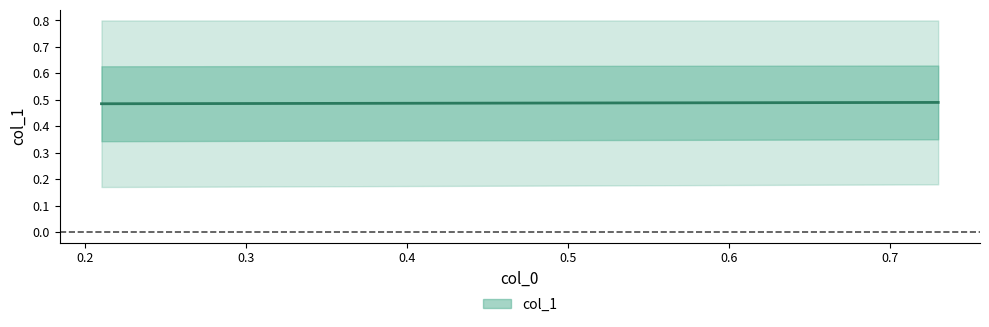

How many categories are shown in the chart?

4